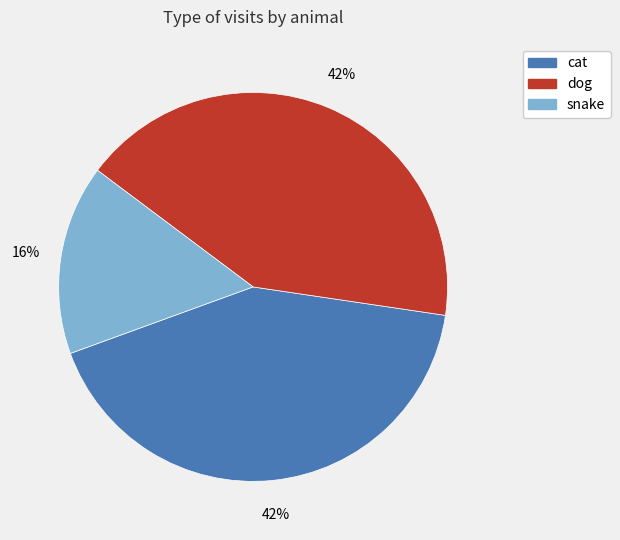

What is the smallest slice in the pie chart?

snake